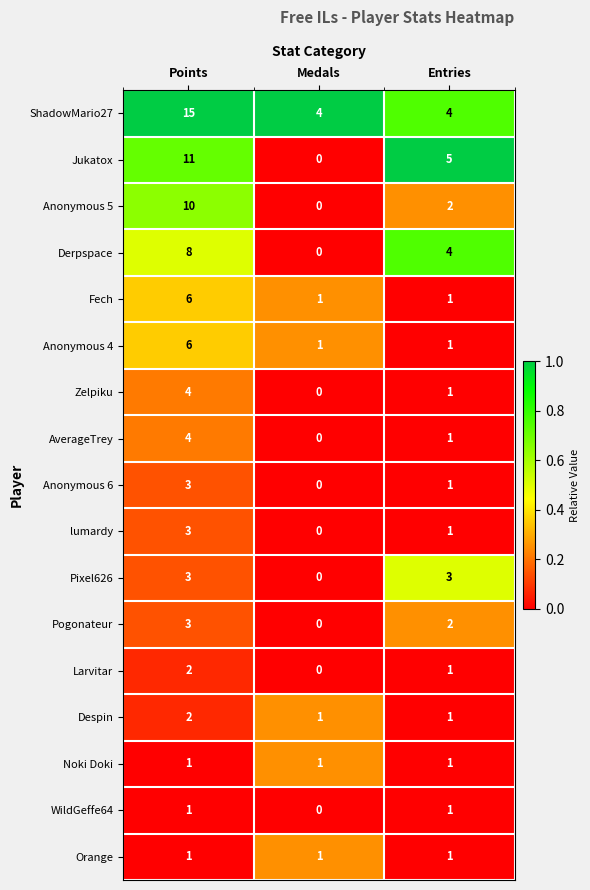

True or false: Larvitar has a value of 2 at Points.

True